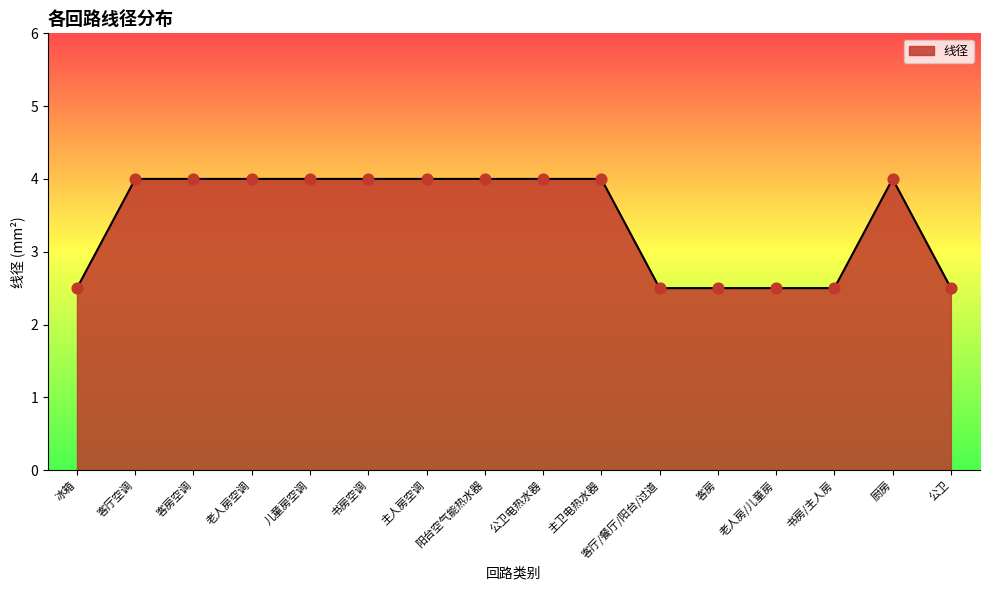

Approximately how many times larger is the value at 书房/主人房 compared to 阳台空气能热水器?

0.6